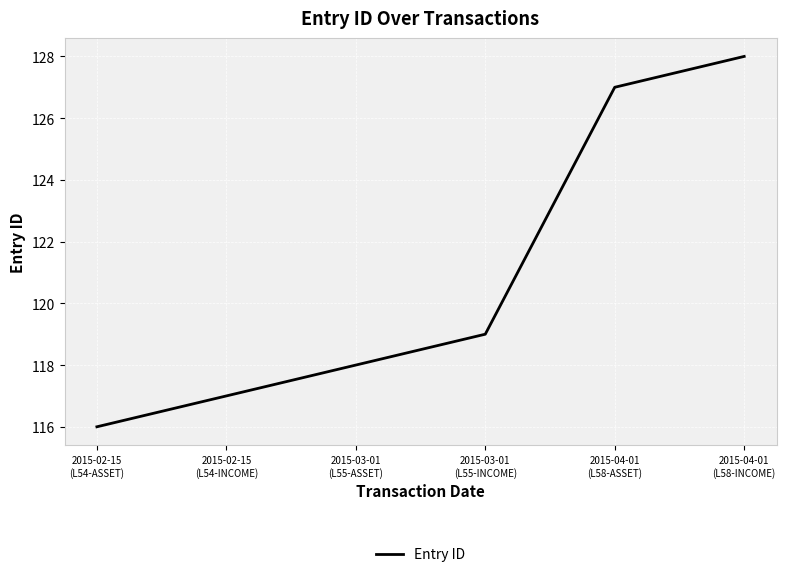

Does the chart have visible grid lines?

Yes